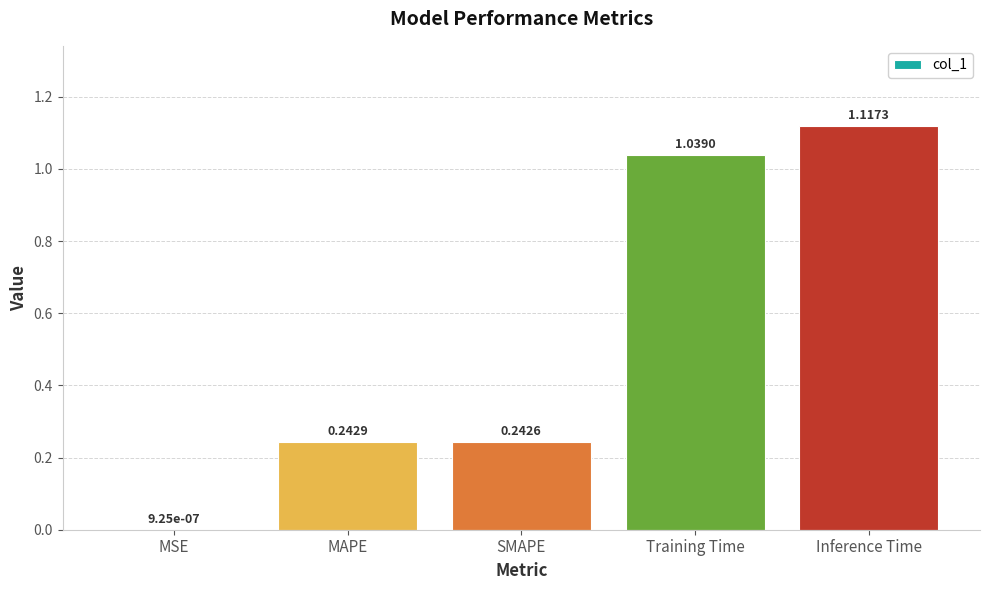

Which label corresponds to the largest value in the chart?

Inference Time